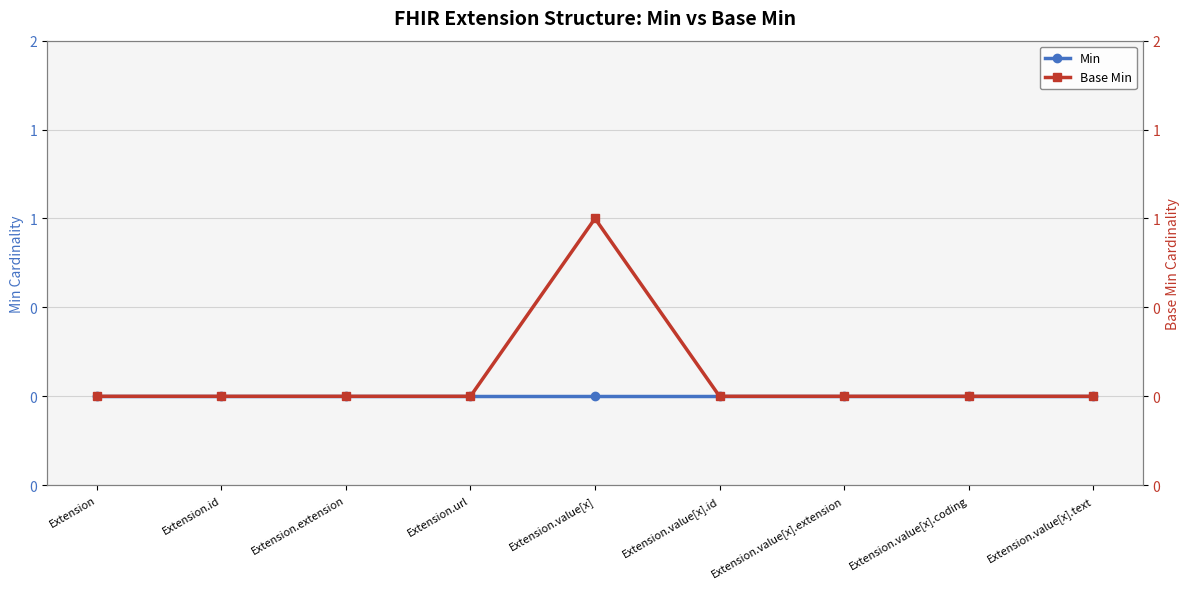

True or false: Base Min and Min cross at least once.

False